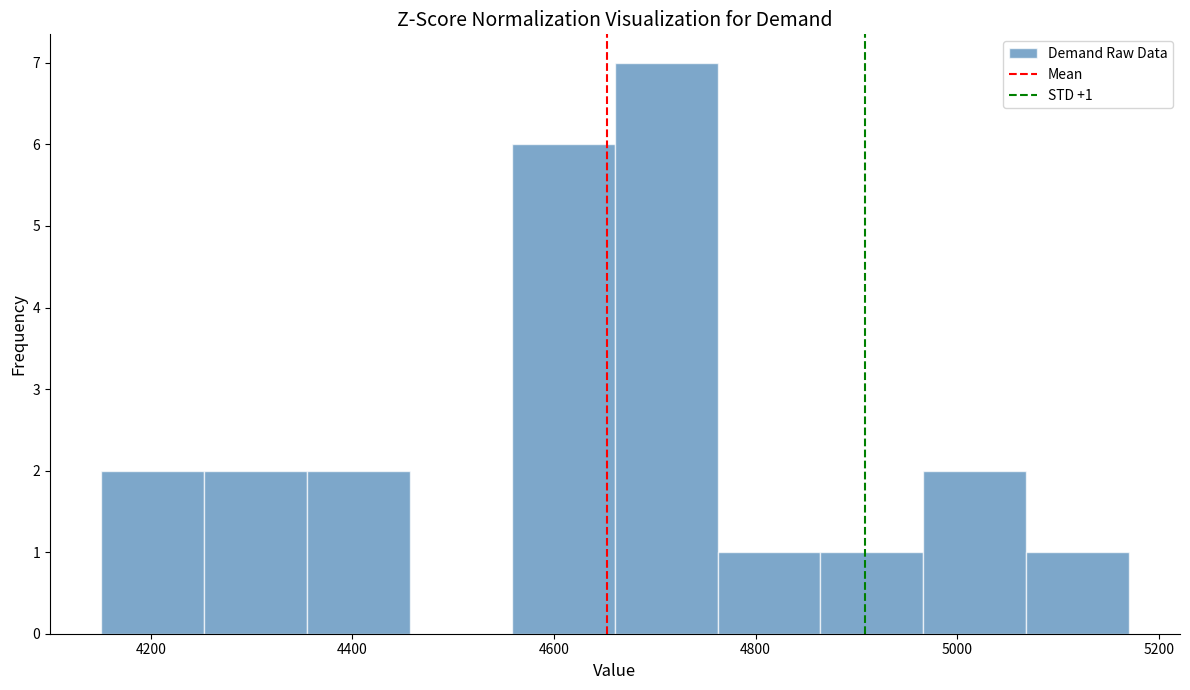

Which range on the x-axis has the tallest bar?

4660 to 4760